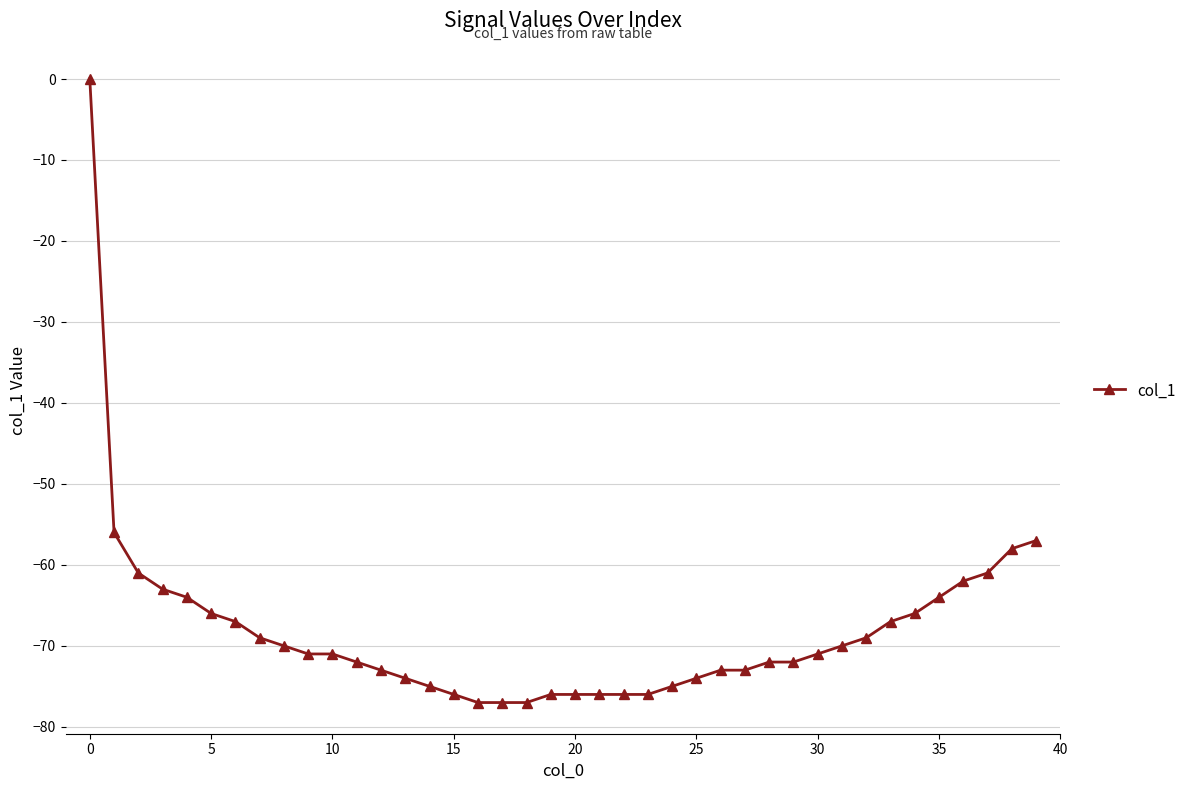

What is the value of the 16th point from the left?

-76